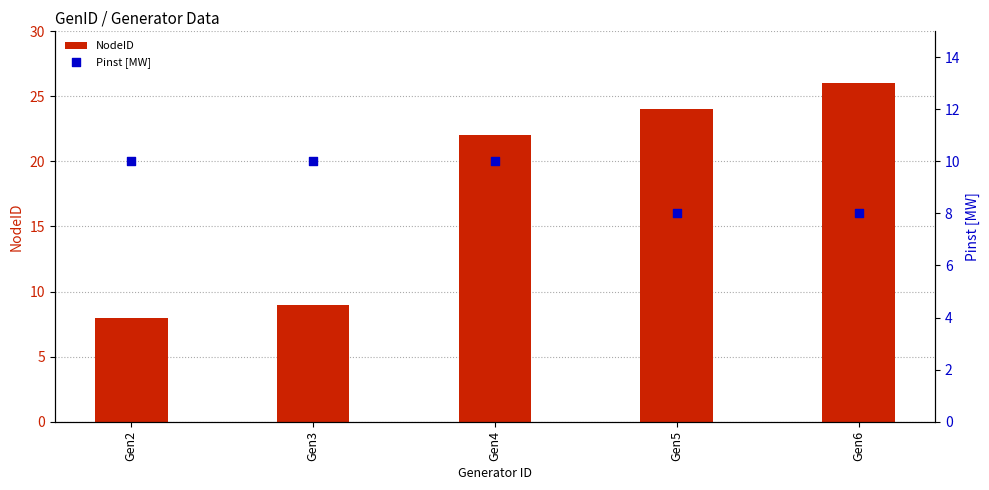

Which series has the widest spread of Y values?

NodeID